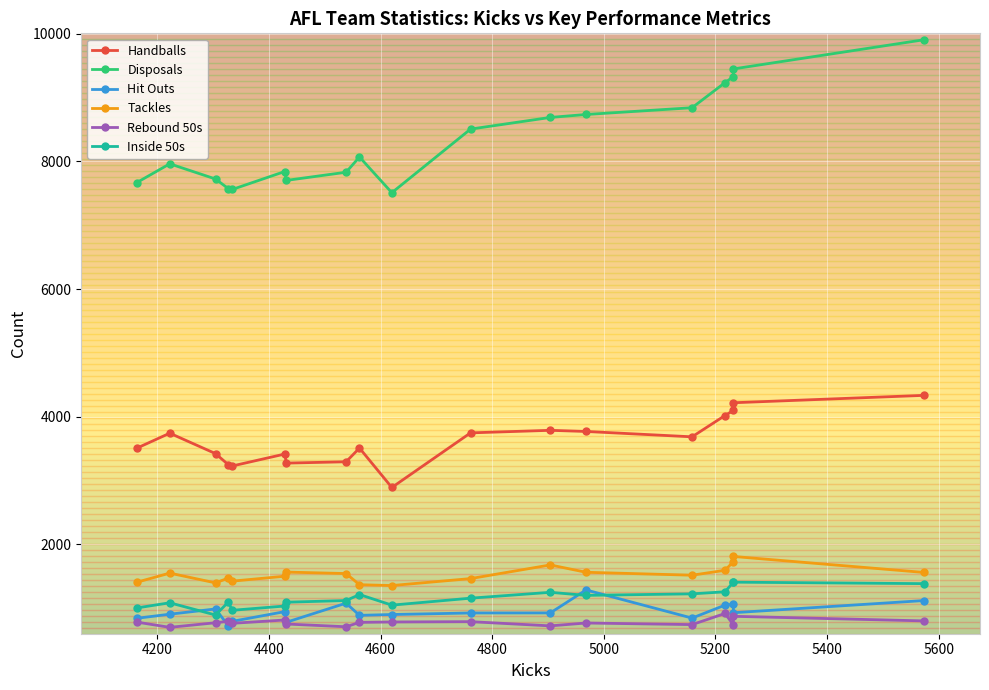

At which category does Handballs reach its first local peak?

4200